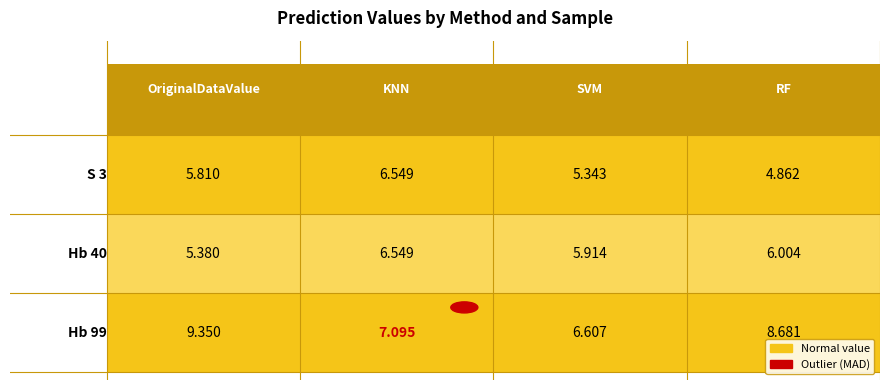

What is the maximum value shown in the chart?

9.3